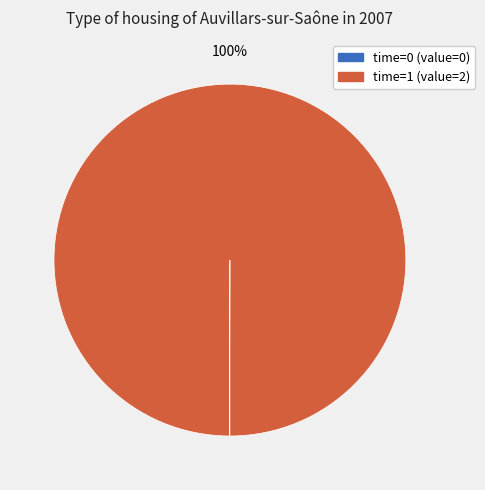

What percentage is the time=1 (value=2) slice, to the nearest percent?

100%